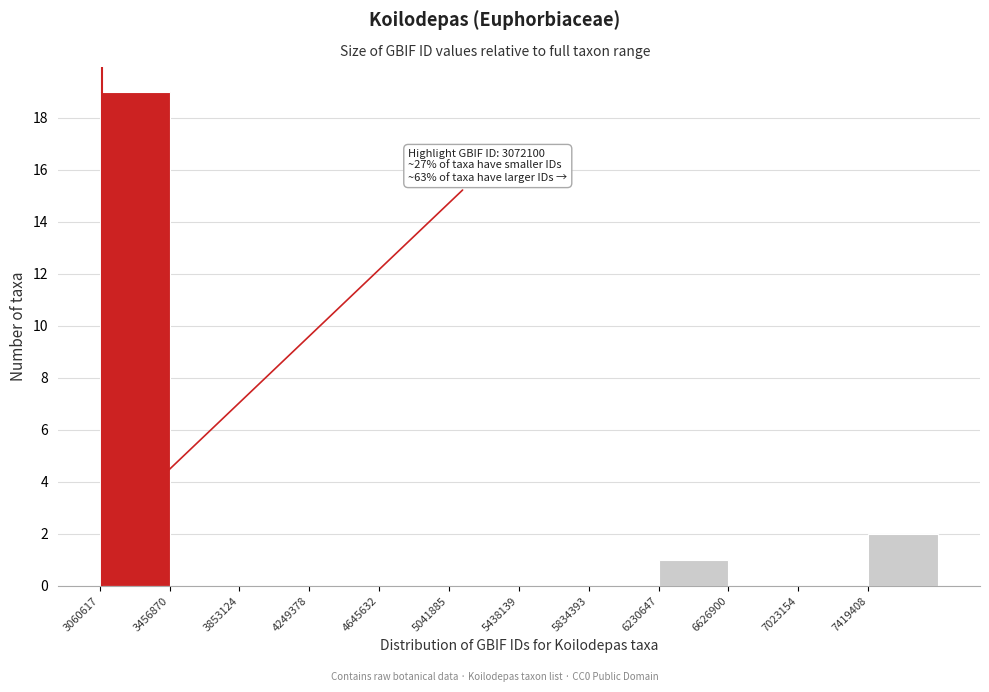

Which range on the x-axis has the tallest bar?

3050000 to 3450000